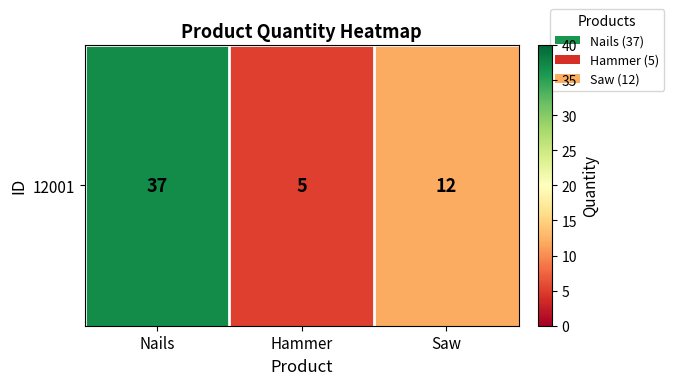

Between Saw and Nails, which is larger?

Nails